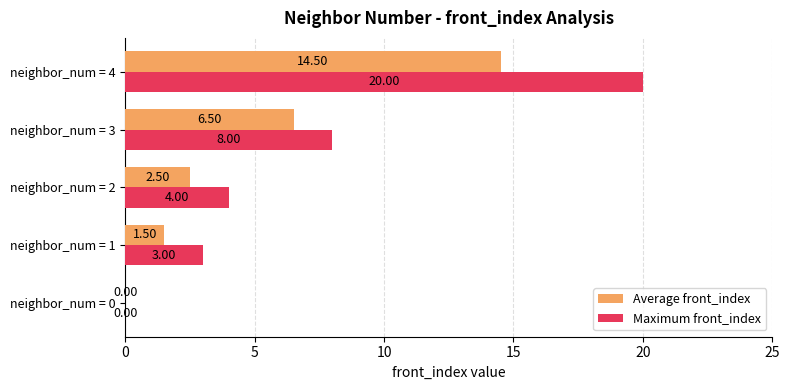

What is the sum of the Maximum front_index values at neighbor_num = 3 and neighbor_num = 4?

28.0